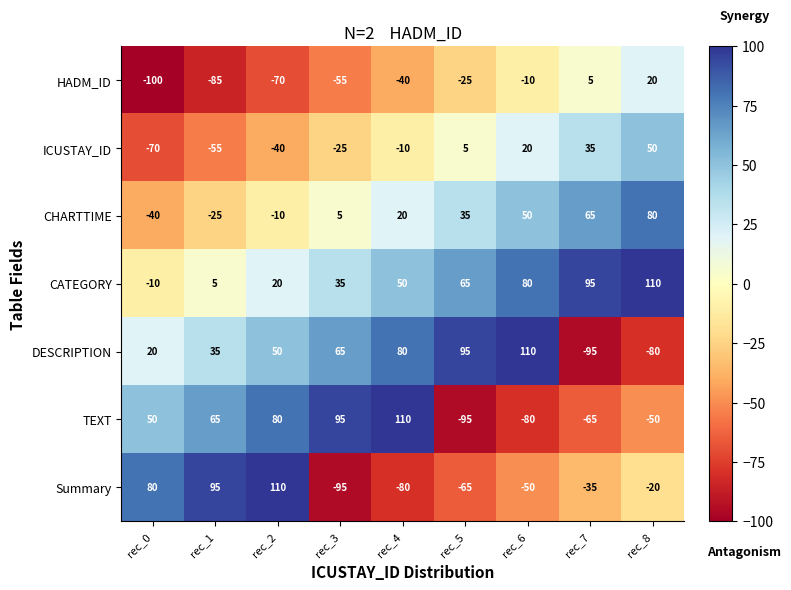

What is the approximate value of DESCRIPTION at rec_3, to the nearest 50?

50